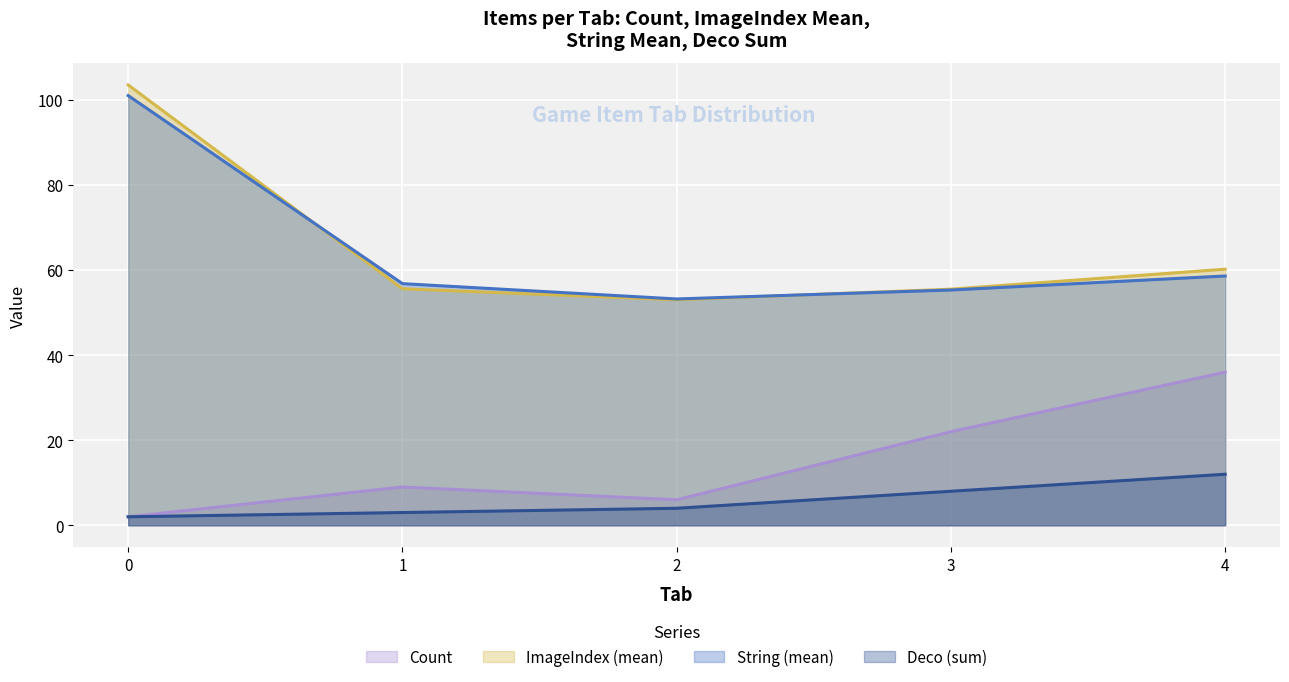

True or false: String (mean) and Count cross at least once.

False